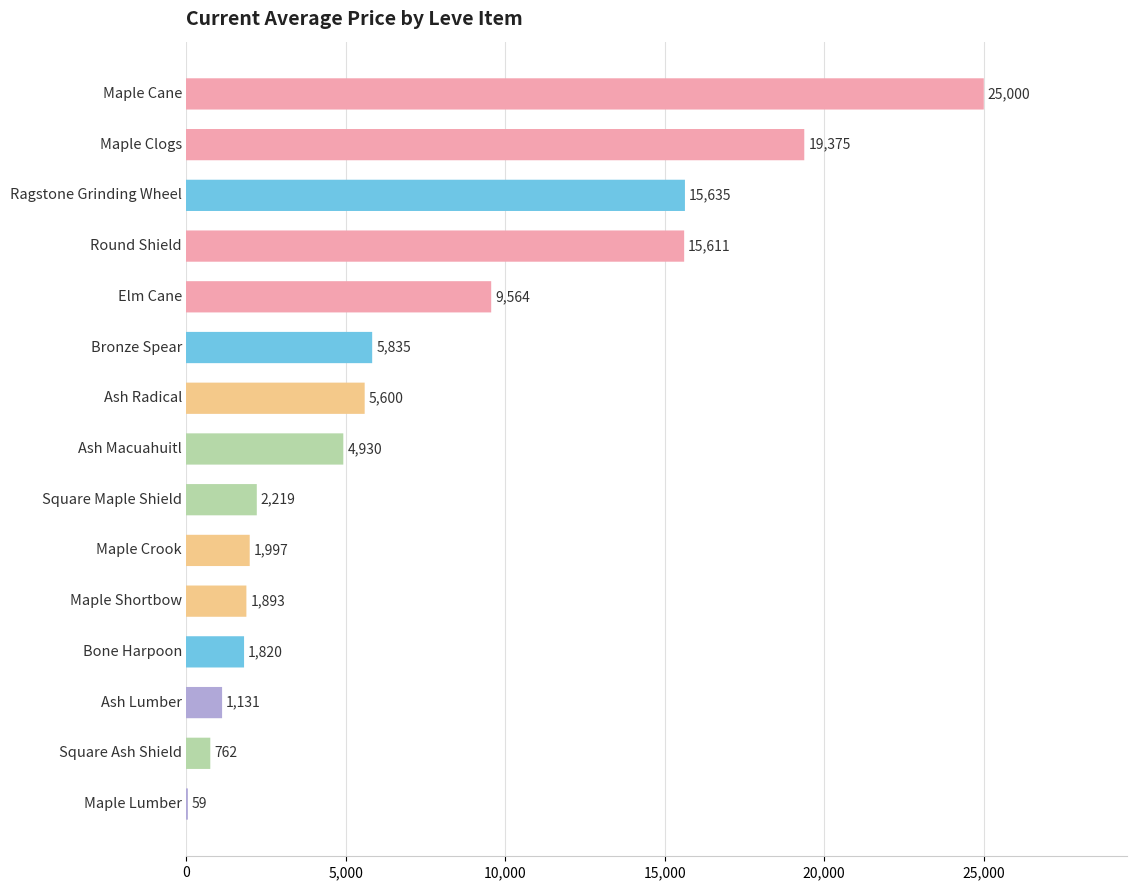

Reading right to left, what are all the values shown in this chart?

25000.0	19374.9	15635.3	15611.0	9564.2	5834.7	5599.6	4930.0	2219.0	1997.0	1893.0	1820.0	1131.4	762.1	59.4